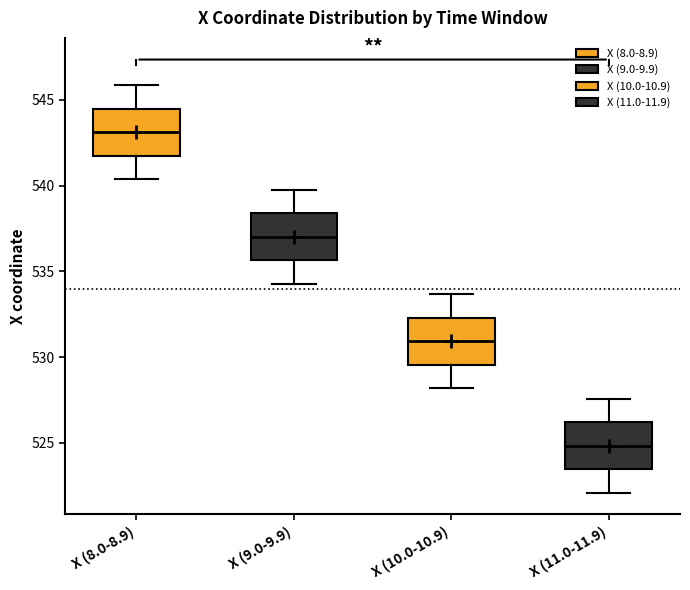

Reading left to right, transcribe this box plot: for each box, give where its median line is, the range the box spans, and where its two whiskers end, as read against the y-axis. The values are not printed on the chart, so give them approximately, as read against the axis.

X (8.0-8.9): median 543.0, box 541.5 to 544.5, whiskers 540.5 to 546.0
X (9.0-9.9): median 537.0, box 535.5 to 538.5, whiskers 534.5 to 540.0
X (10.0-10.9): median 531.0, box 529.5 to 532.5, whiskers 528.0 to 533.5
X (11.0-11.9): median 525.0, box 523.5 to 526.0, whiskers 522.0 to 527.5